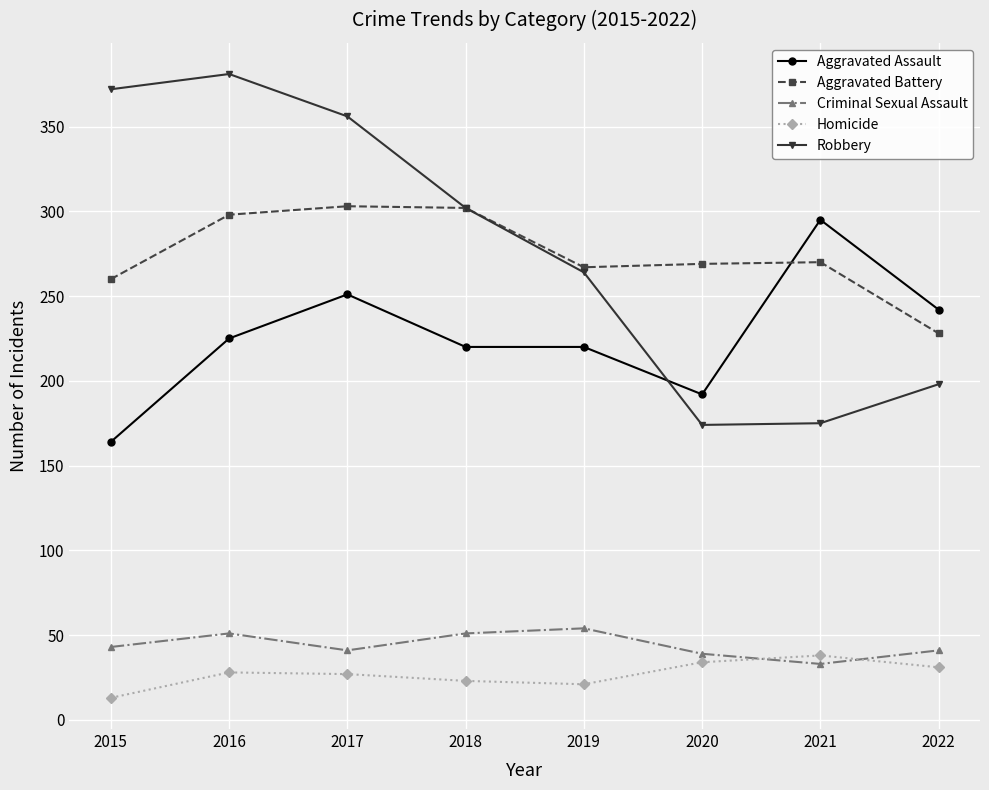

At 2015, list the series in order from smallest to largest.

Homicide, Criminal Sexual Assault, Aggravated Assault, Aggravated Battery, Robbery